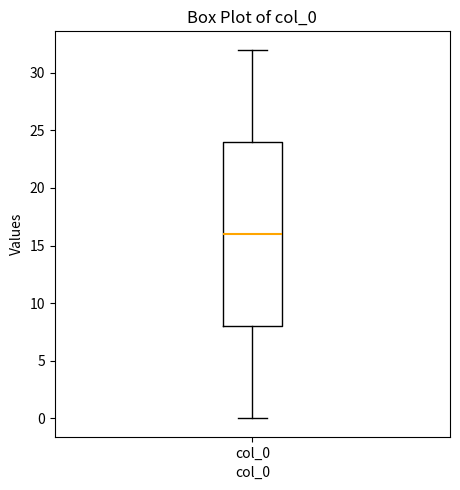

Transcribe this box plot: give where the median line is, the range the box spans, and where the two whiskers end, as read against the y-axis. The values are not printed on the chart, so give them approximately, as read against the axis.

median 16, box 8 to 24, whiskers 0 to 32